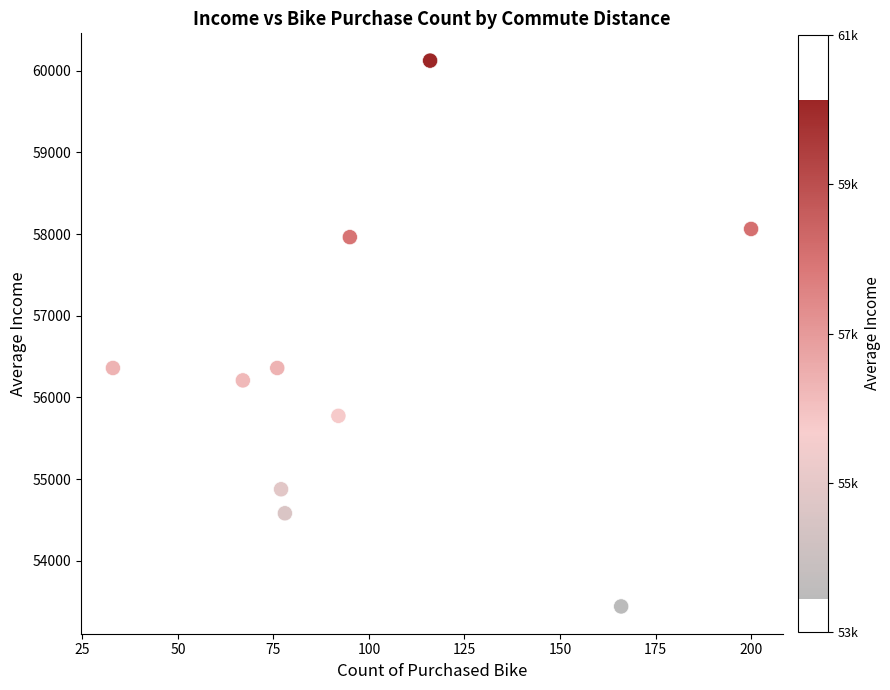

What is the range of Y values (max minus min)?

6684.0